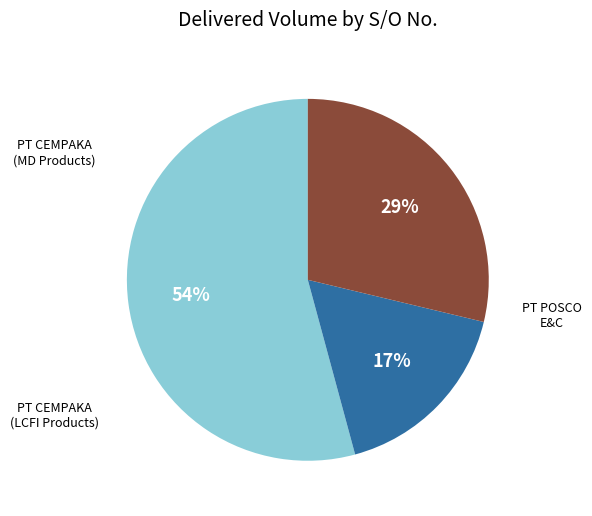

To the nearest percent, what is the difference between the largest and smallest slice percentages?

37%